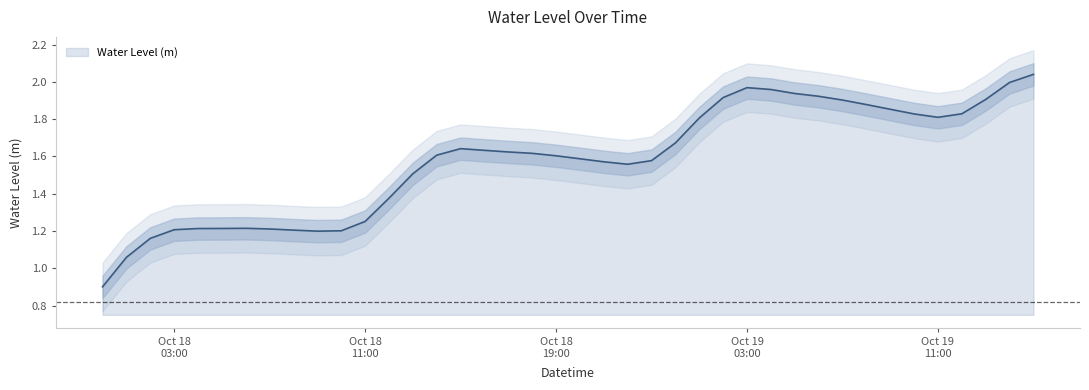

Where does the data first go above 1?

2024-10-18 01:00:00